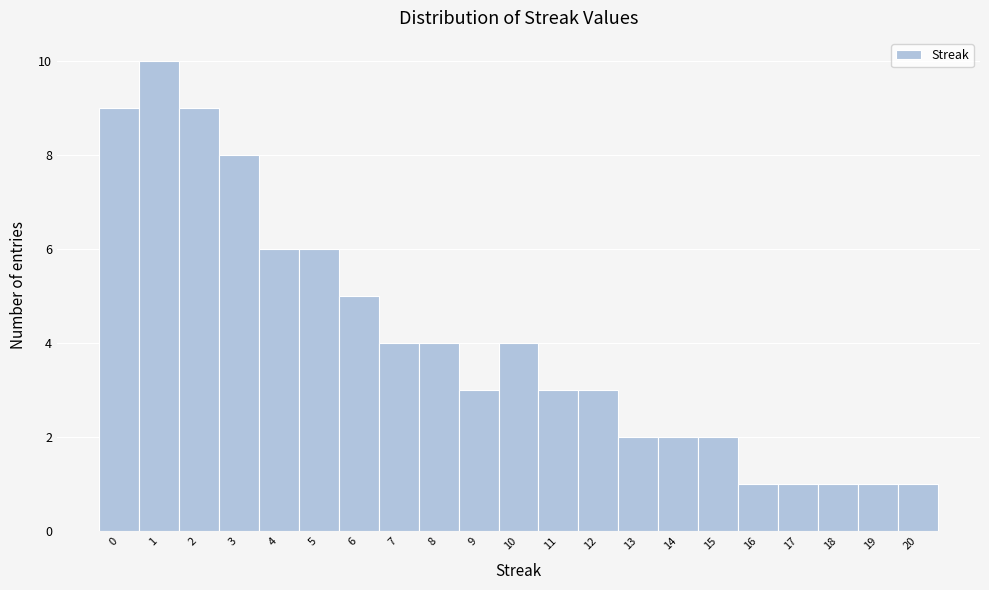

Over which range of the x-axis is the bar tallest?

0.5 to 1.5